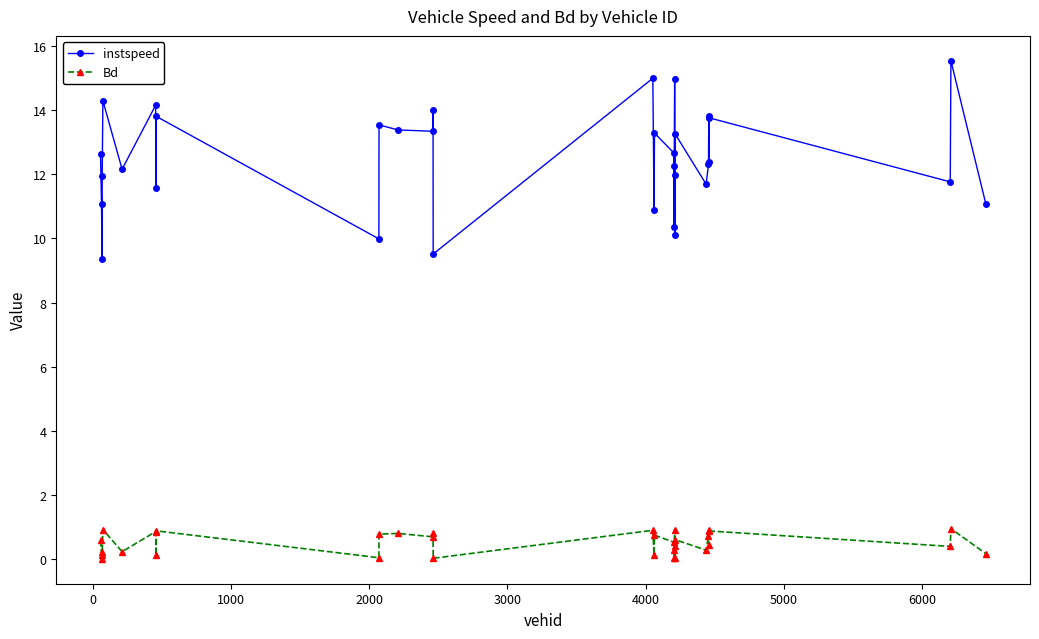

Which series has the widest spread of values?

instspeed